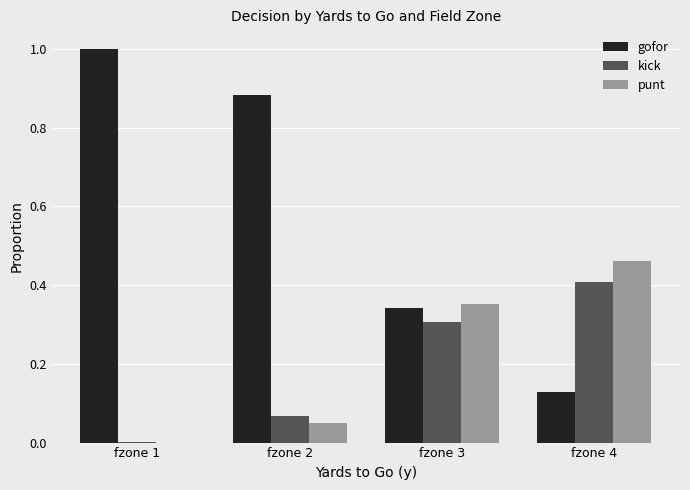

What is the total value across all series at fzone 1?

1.0